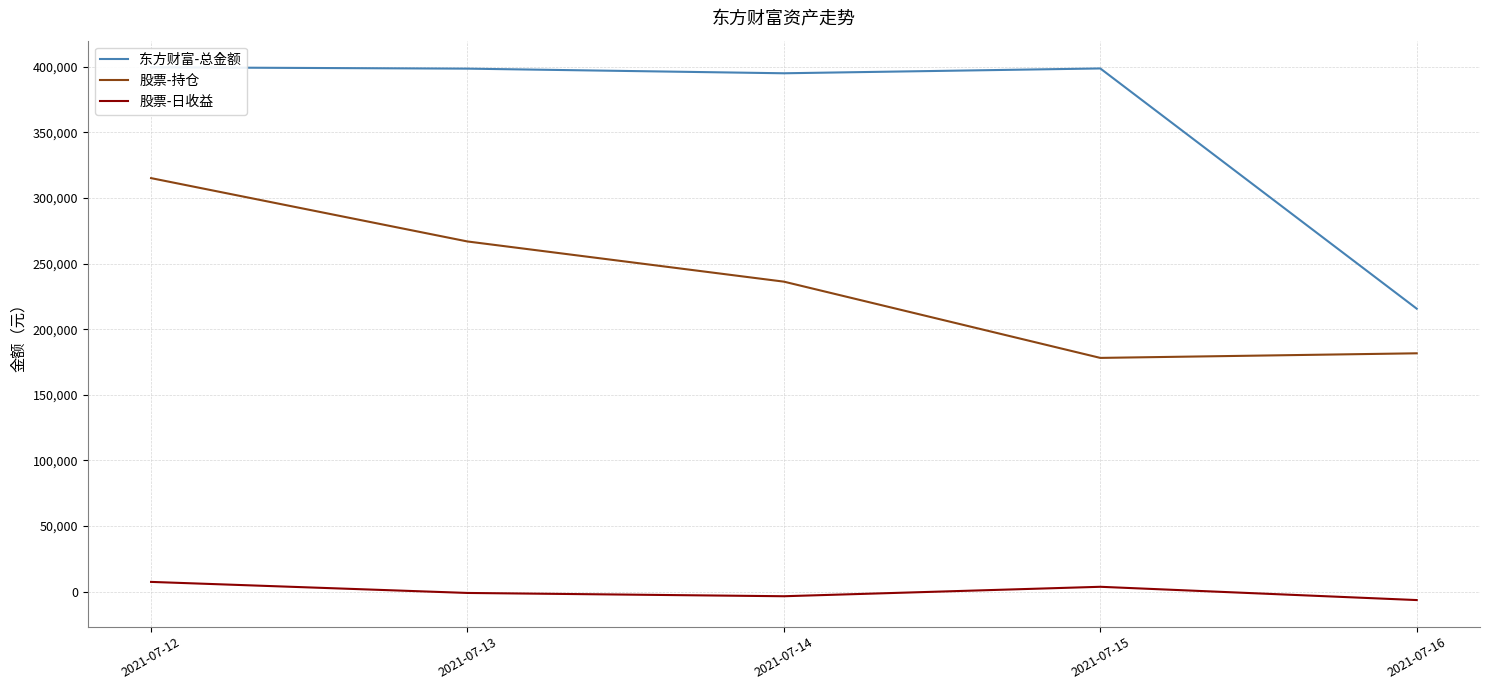

At how many categories does at least one series exceed 391858?

4